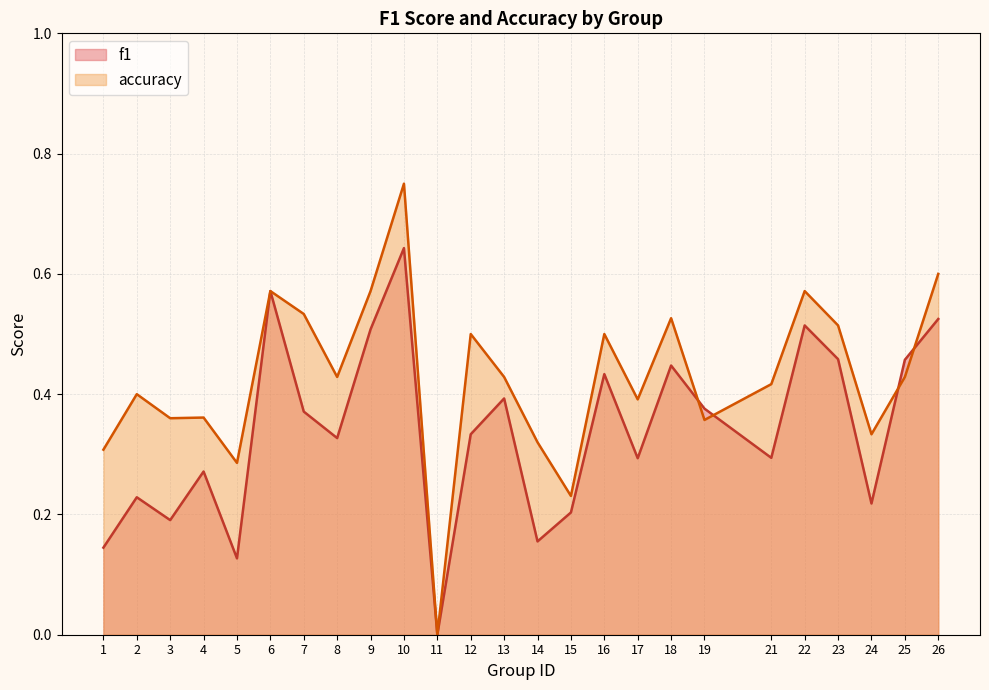

Reading left to right, list all the values displayed in this chart.

f1: 0.1	0.2	0.2	0.3	0.1	0.6	0.4	0.3	0.5	0.6	0.0	0.3	0.4	0.2	0.2	0.4	0.3	0.4	0.4	0.3	0.5	0.5	0.2	0.5	0.5
accuracy: 0.3	0.4	0.4	0.4	0.3	0.6	0.5	0.4	0.6	0.8	0.0	0.5	0.4	0.3	0.2	0.5	0.4	0.5	0.4	0.4	0.6	0.5	0.3	0.4	0.6